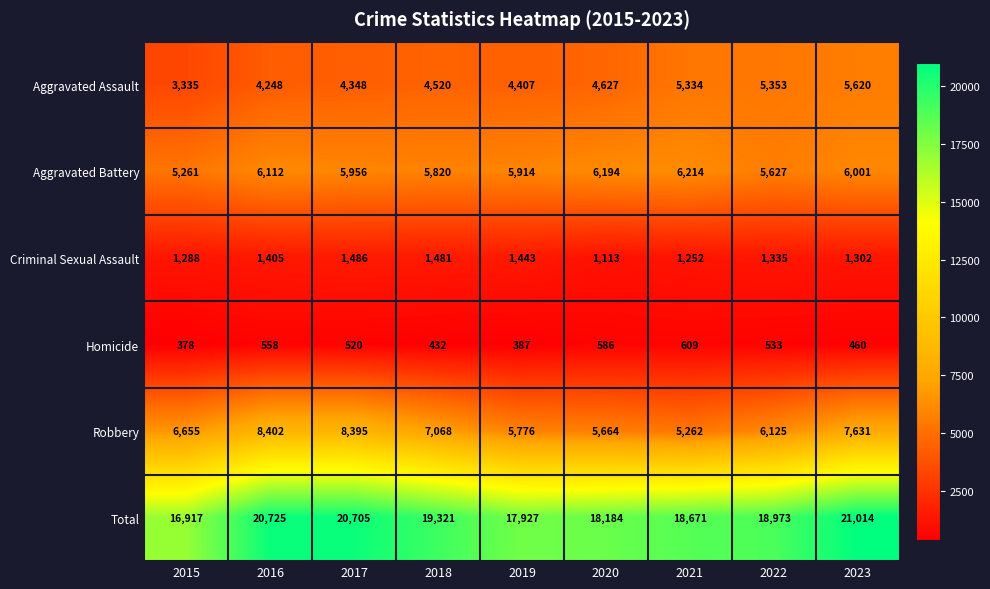

Is it true that Homicide equals 387 at 2019?

True